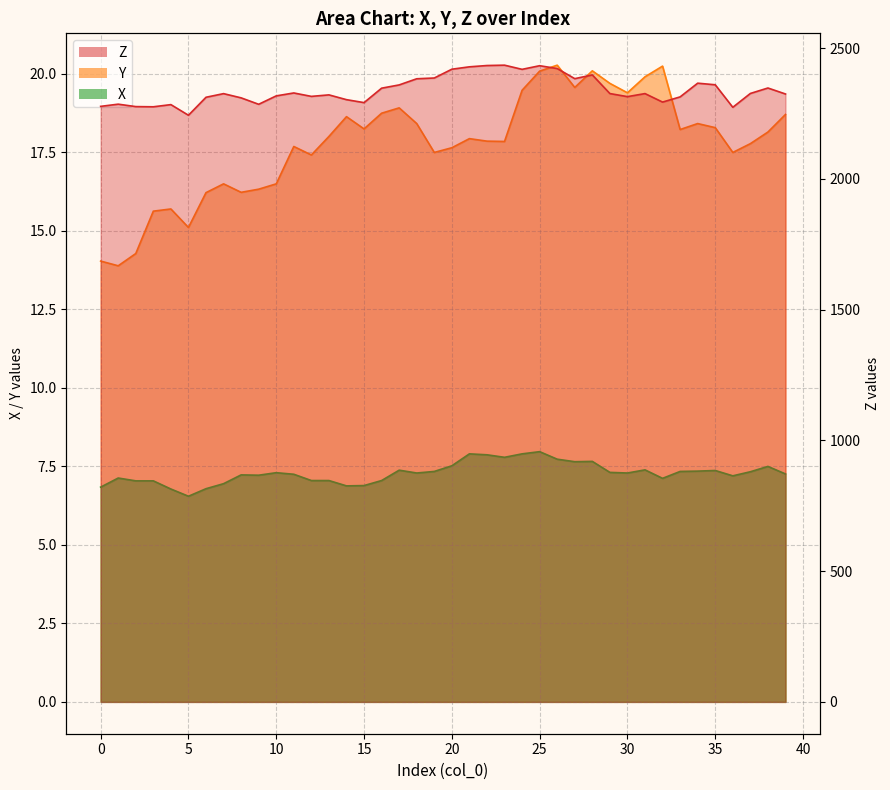

True or false: Z and Y cross at least once.

False